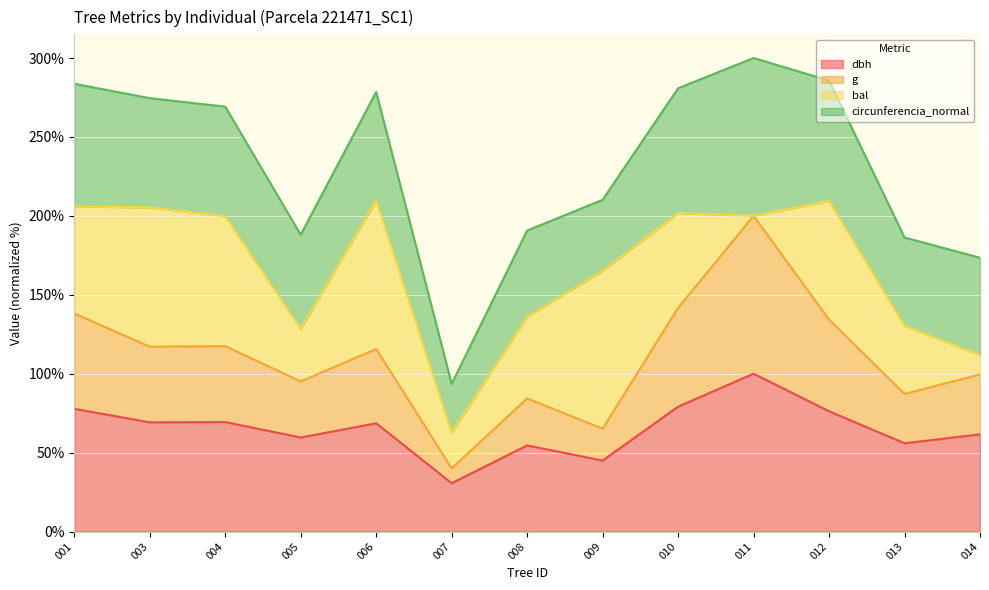

What is the value of the g point at the 1st from the left?

138.2